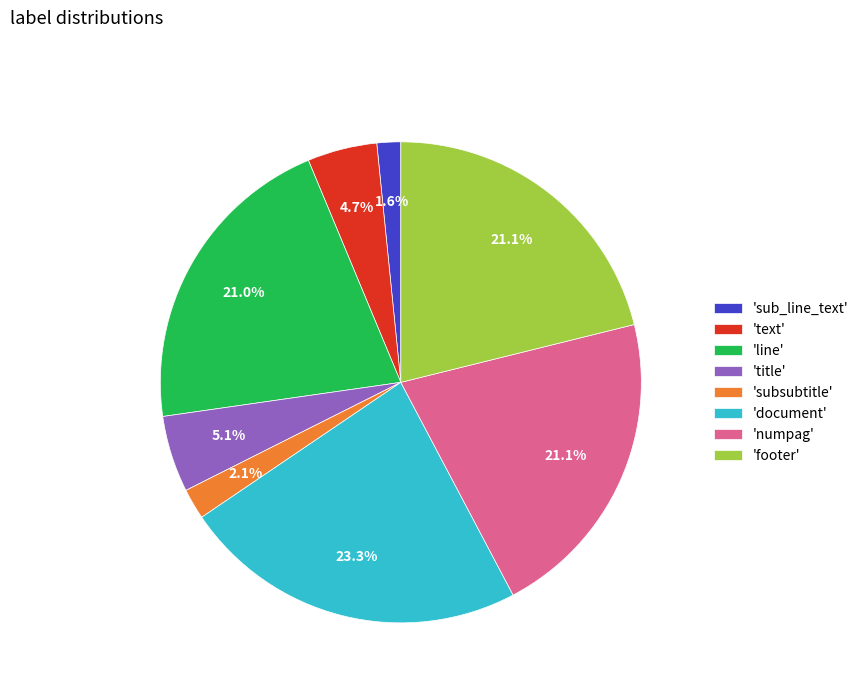

What is the largest slice in the pie chart?

'document'